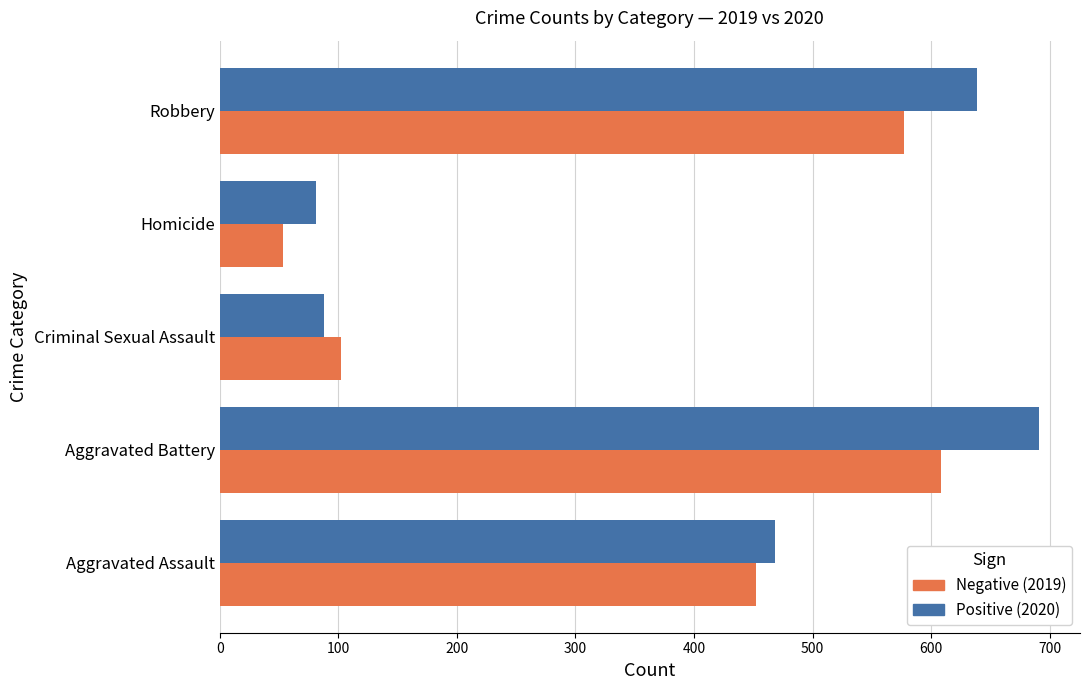

What is the approximate value of Positive (2020) at Criminal Sexual Assault?

88